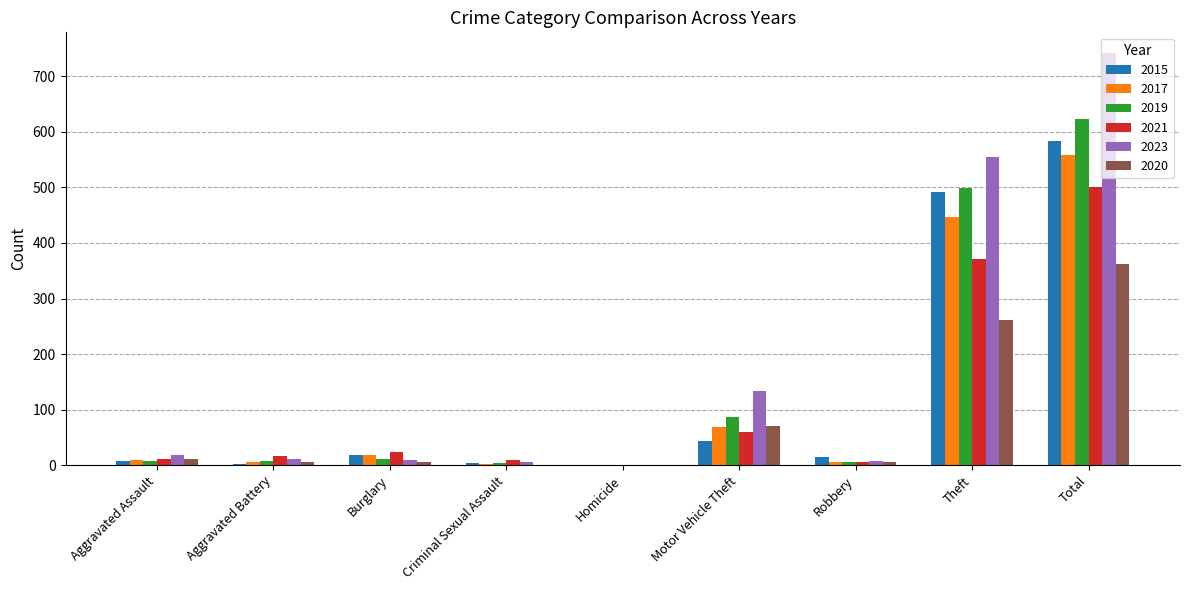

At which category does the chart reach its peak across all series?

Total